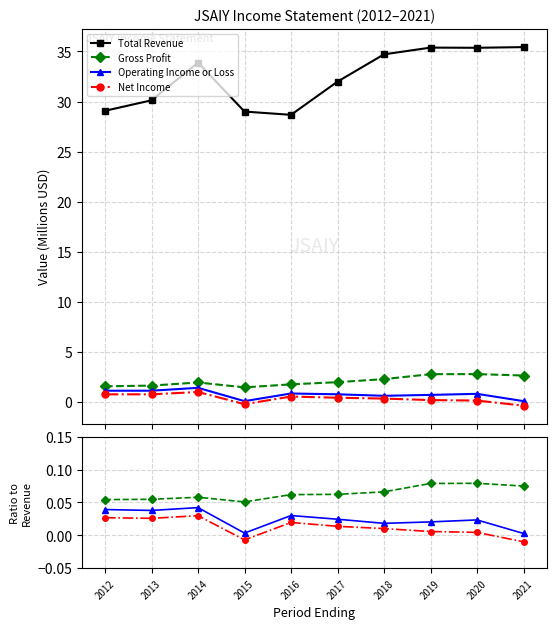

Rank the series at 2020 from lowest to highest value.

Net Income, Operating Income or Loss, Gross Profit, Total Revenue